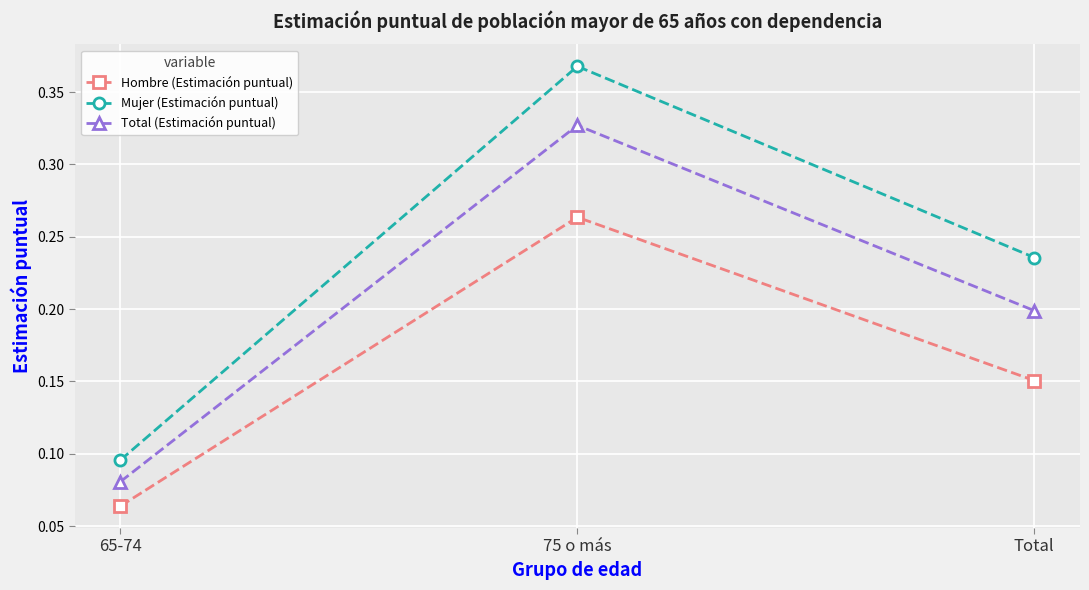

What is the sum of all Total (Estimación puntual) values?

0.6